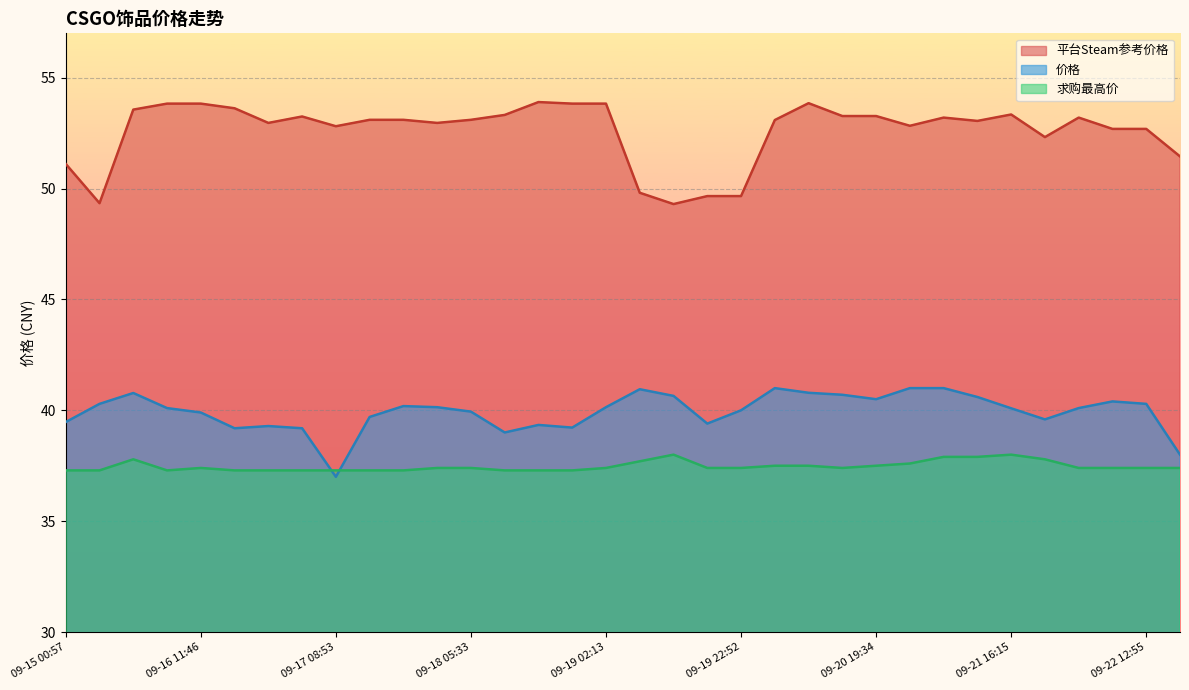

Where does the 价格 series first go above 40?

09-15 06:08